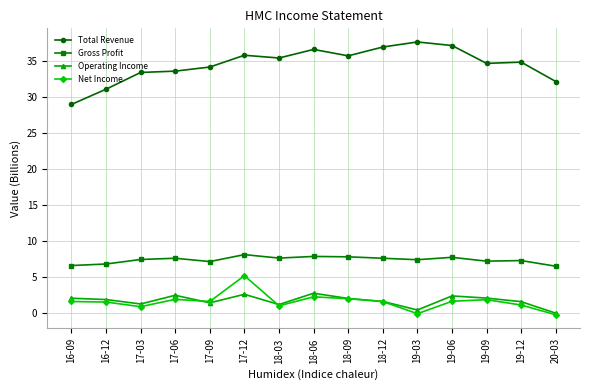

Read the Total Revenue value at 19-12.

34.8